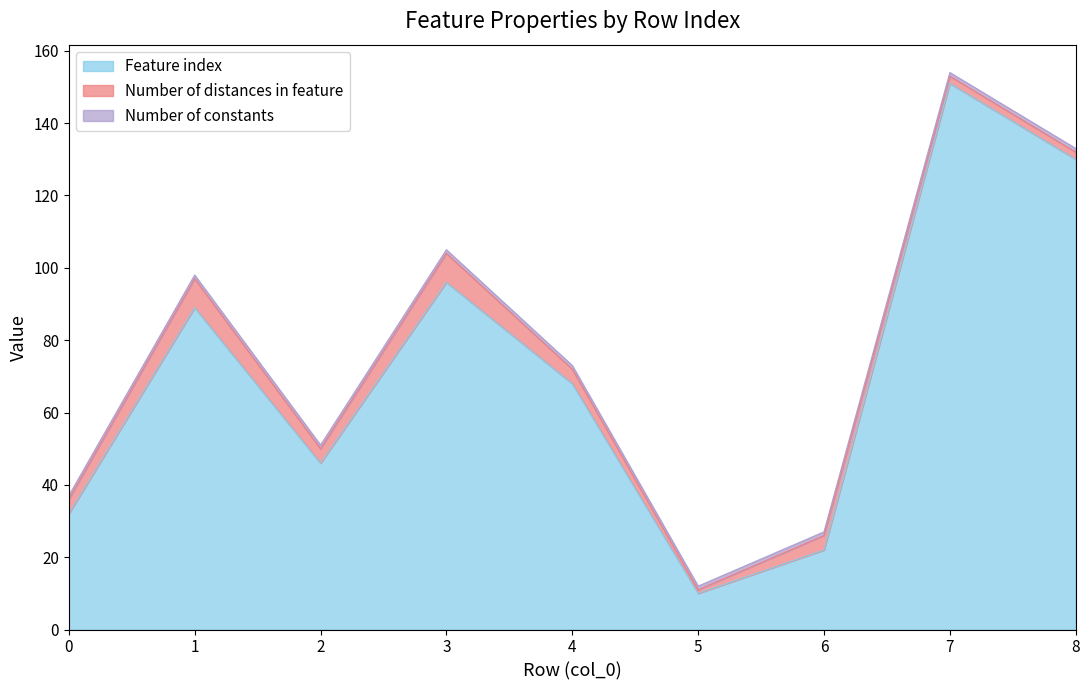

Reading left to right, what are all the values shown in this chart?

Feature index: 32	89	46	96	68	10	22	151	130
Number of distances in feature: 4	8	4	8	4	1	4	2	2
Number of constants: 1	1	1	1	1	1	1	1	1